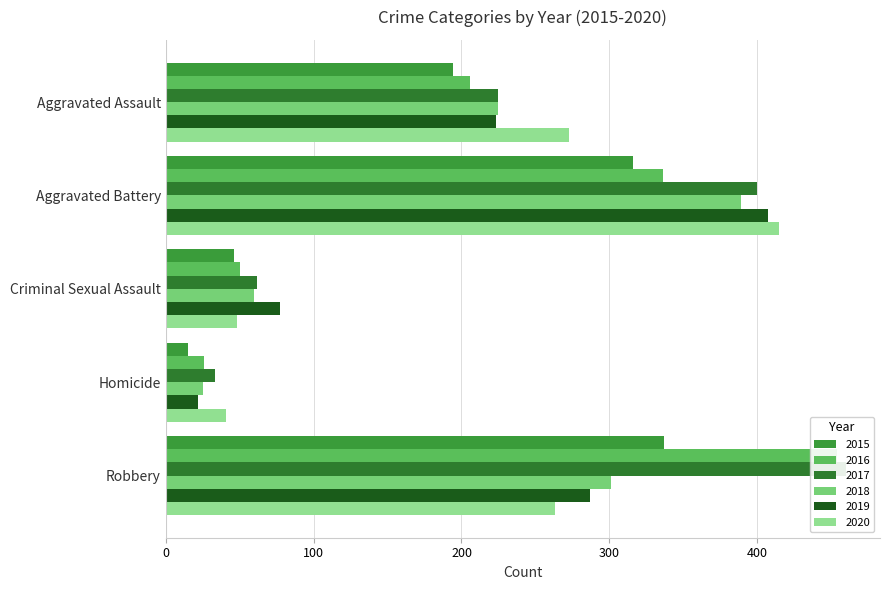

What are all the series names shown in the legend?

2015, 2016, 2017, 2018, 2019, 2020